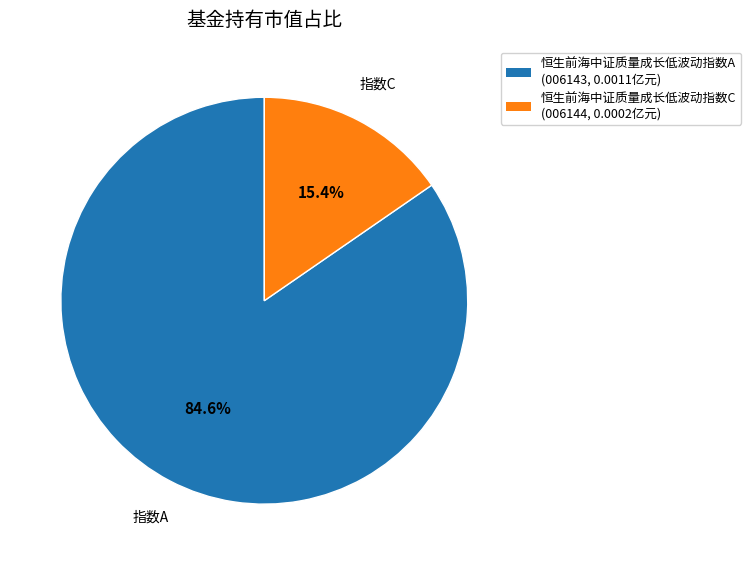

The 恒生前海中证质量成长低波动指数A slice represents 78% of the pie. True or false?

False